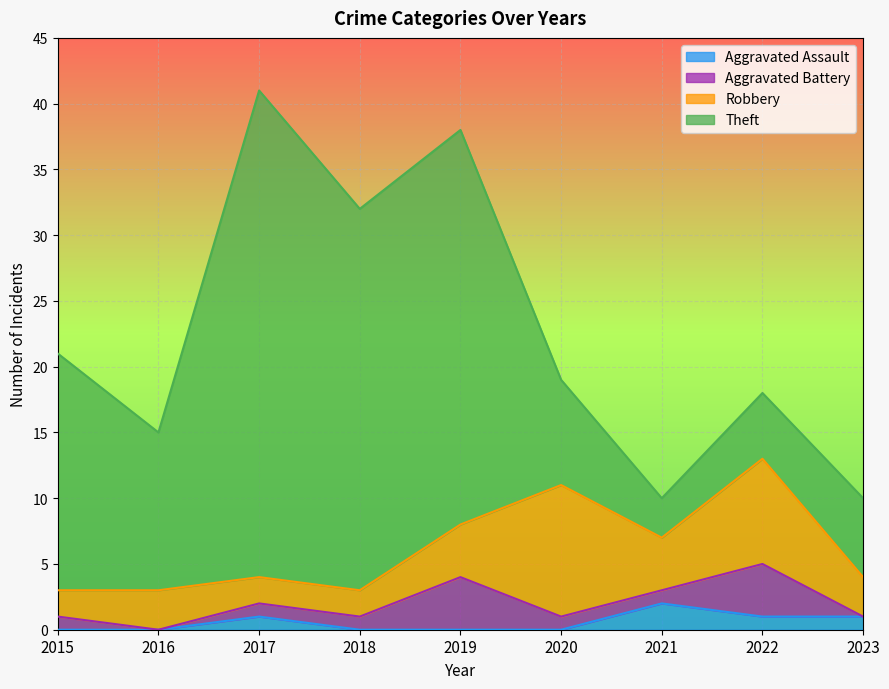

What is the highest value of the Robbery series?

10